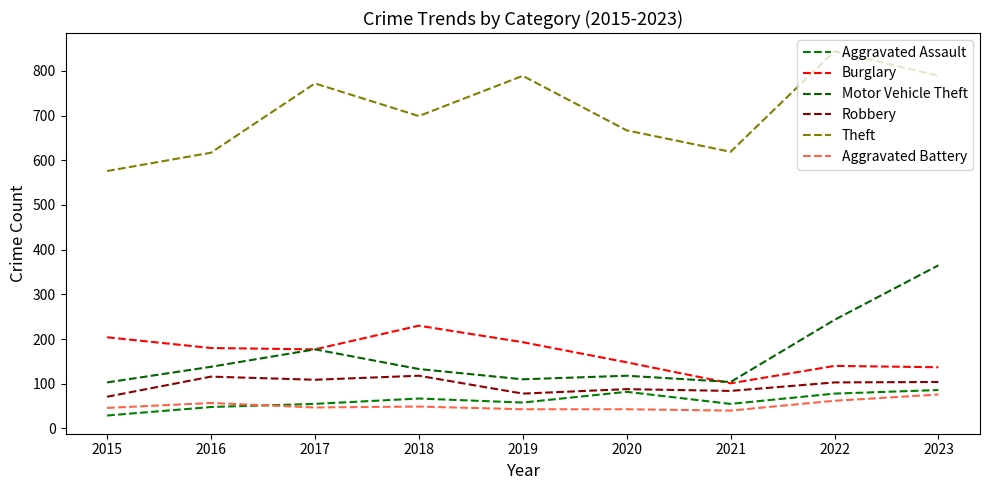

What is the spread (max minus min) of values at 2017?

725